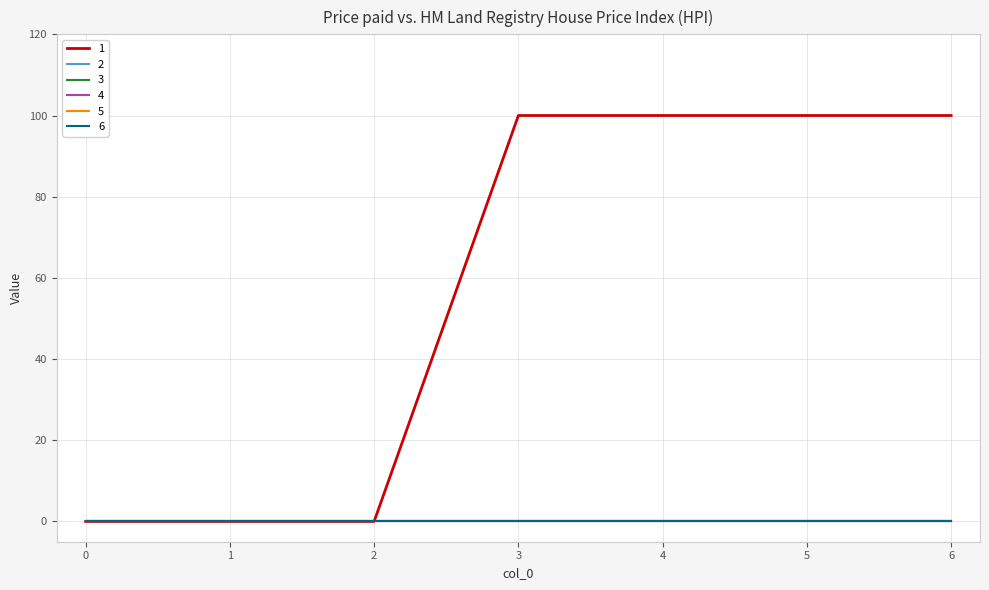

Does the chart display data point markers on the line(s)?

No